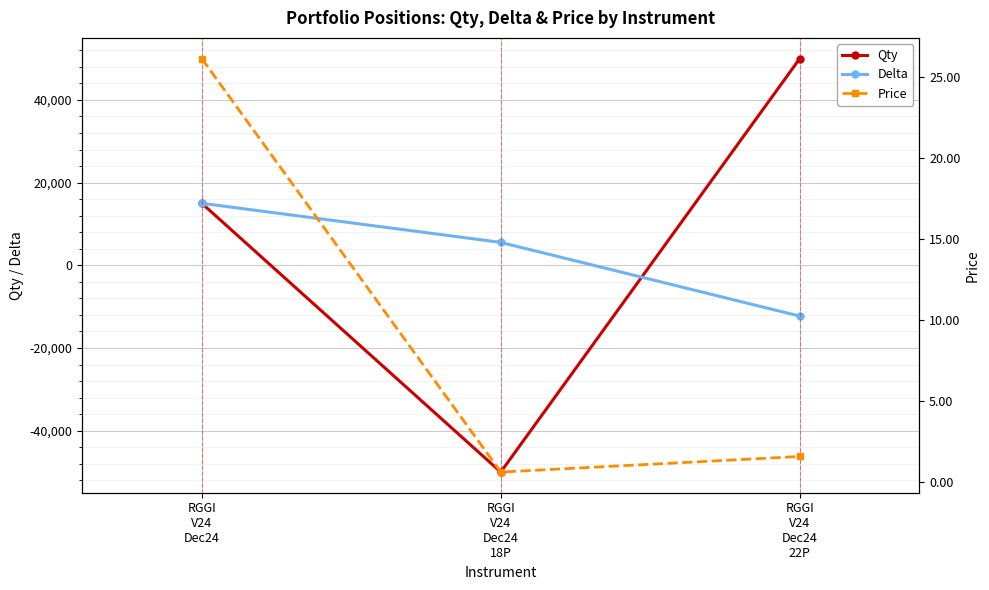

Reading left to right, what are all the values shown in this chart?

Qty: 15000.0	-50000.0	50000.0
Delta: 15000.0	5539.1	-12292.7
Price: 26.1	0.6	1.6